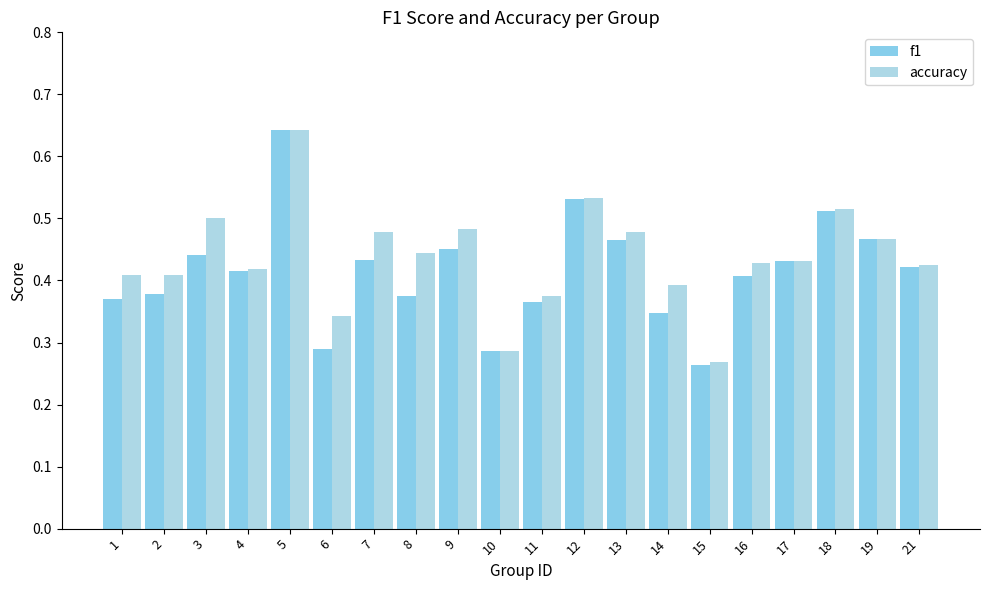

Reading left to right, list all the values displayed in this chart.

f1: 1=0.4	2=0.4	3=0.4	4=0.4	5=0.6	6=0.3	7=0.4	8=0.4	9=0.5	10=0.3	11=0.4	12=0.5	13=0.5	14=0.3	15=0.3	16=0.4	17=0.4	18=0.5	19=0.5	21=0.4
accuracy: 1=0.4	2=0.4	3=0.5	4=0.4	5=0.6	6=0.3	7=0.5	8=0.4	9=0.5	10=0.3	11=0.4	12=0.5	13=0.5	14=0.4	15=0.3	16=0.4	17=0.4	18=0.5	19=0.5	21=0.4